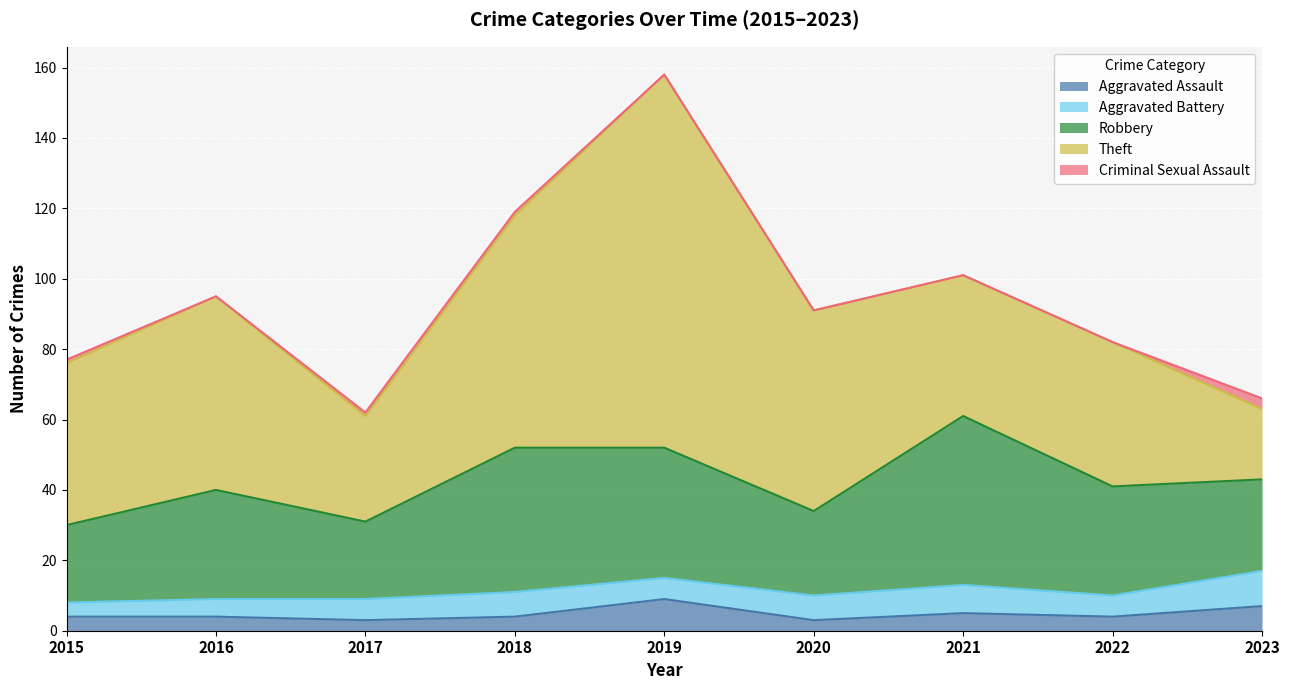

Which has a higher value, 2017 or 2016?

2016